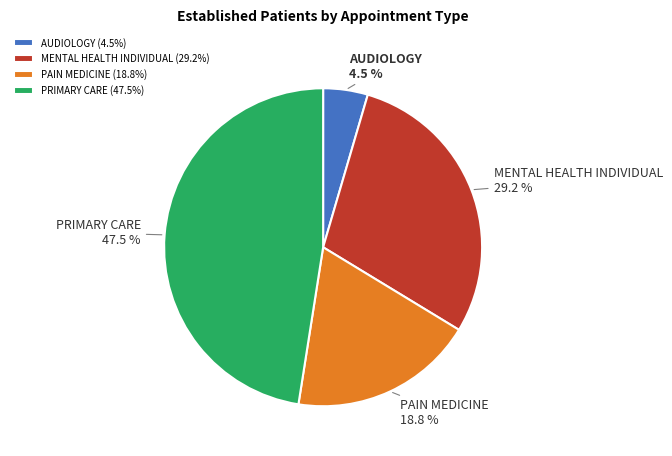

Between PAIN MEDICINE and PRIMARY CARE, which is larger?

PRIMARY CARE